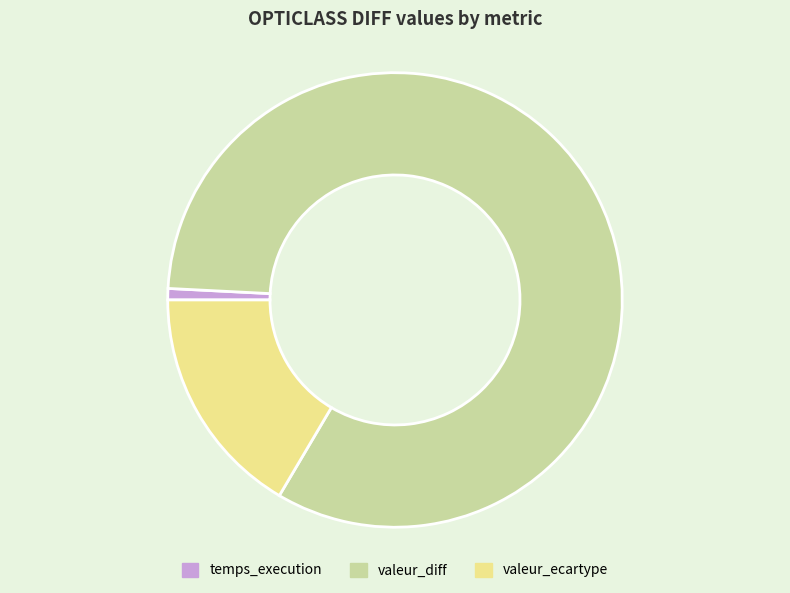

Which category has the biggest portion of the pie?

valeur_diff